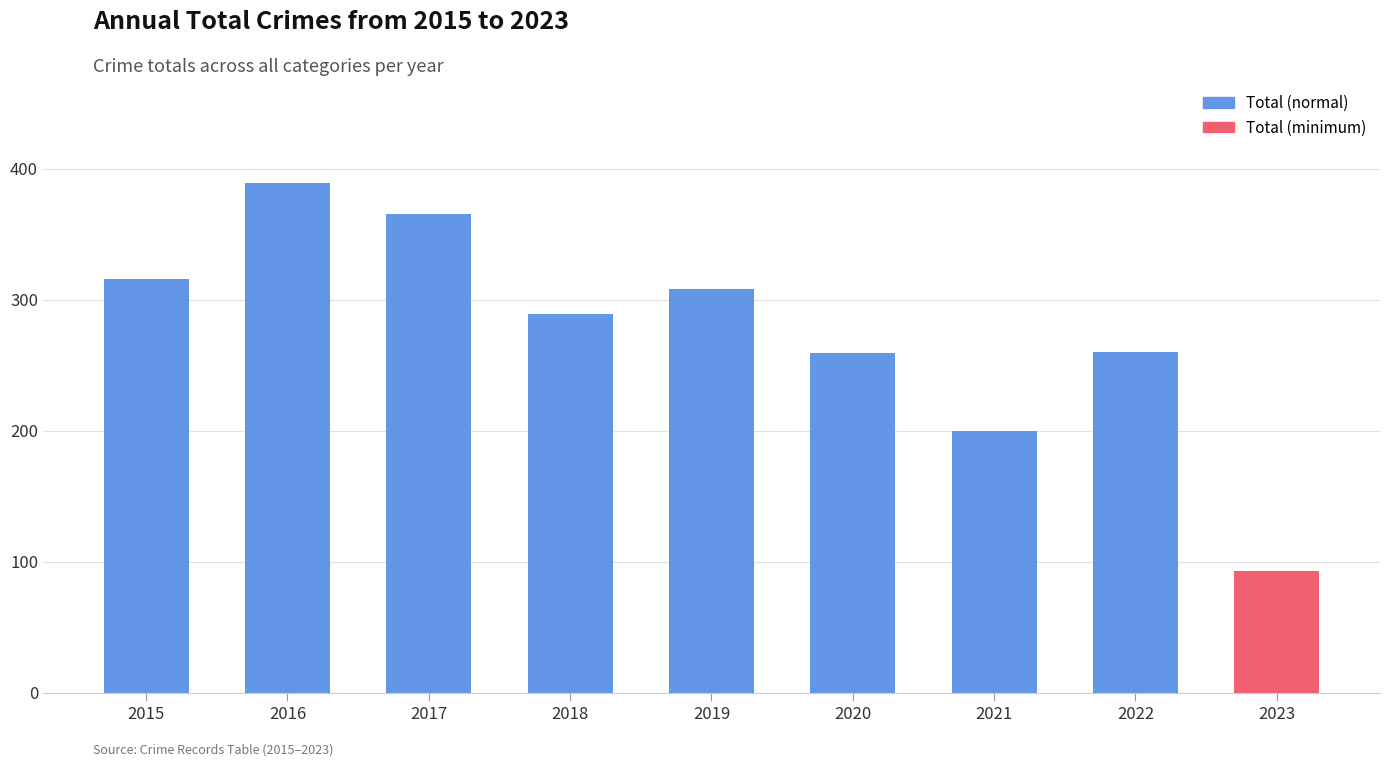

The value at 2019 is 189. True or false?

False